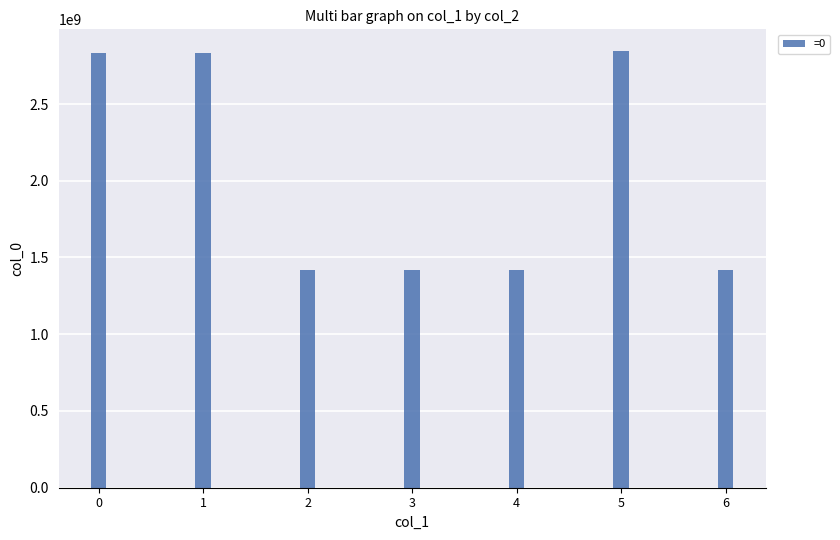

Which has a higher value, 5 or 2?

5